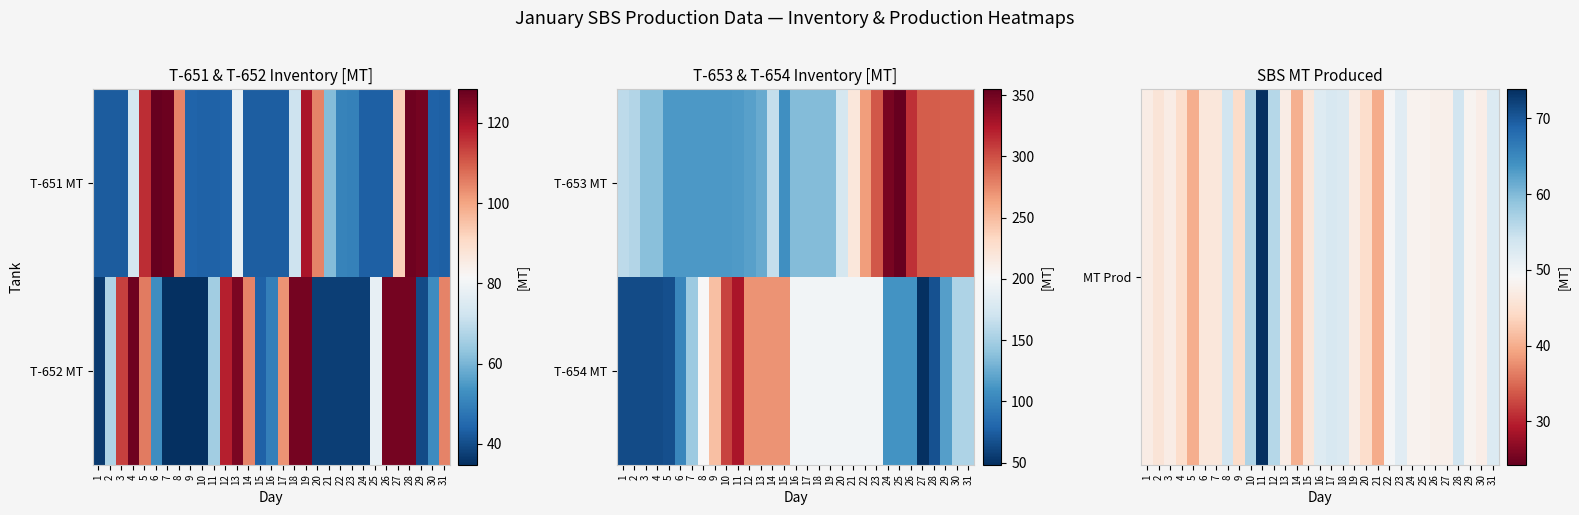

What is the difference between the MT Prod values at 21 and 24?

8.2